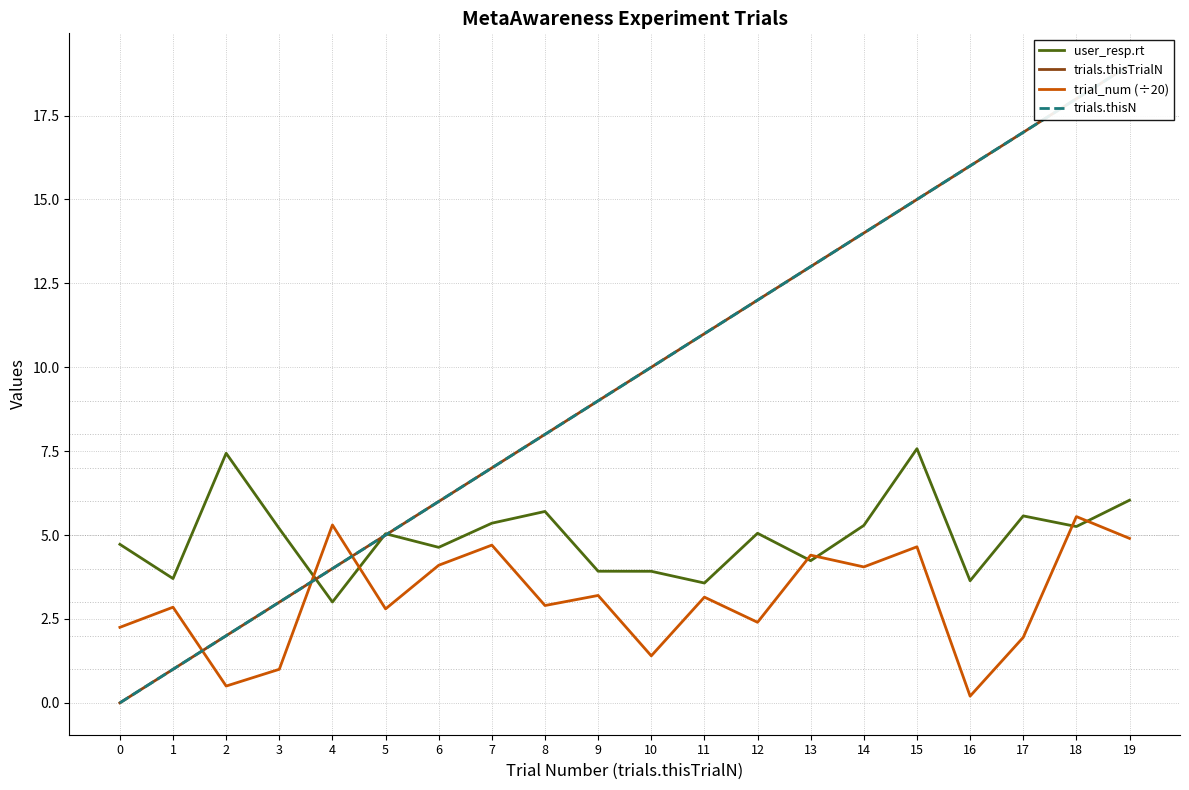

The user_resp.rt series shows 8.7 at 18. True or false?

False